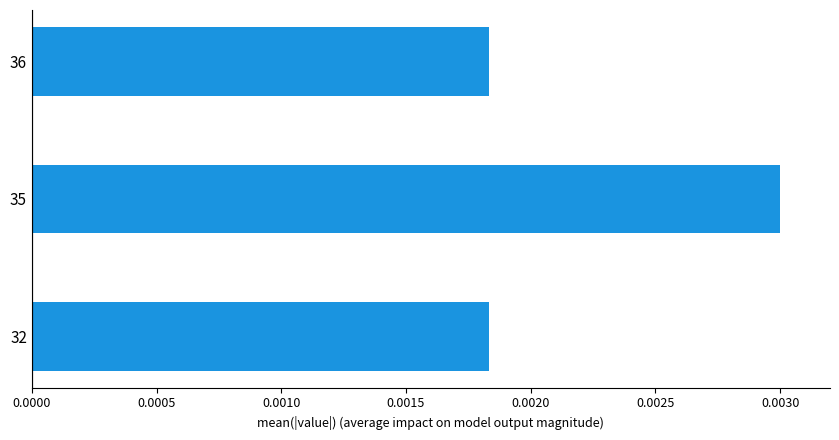

Count the values in the range 0 to 1.

3